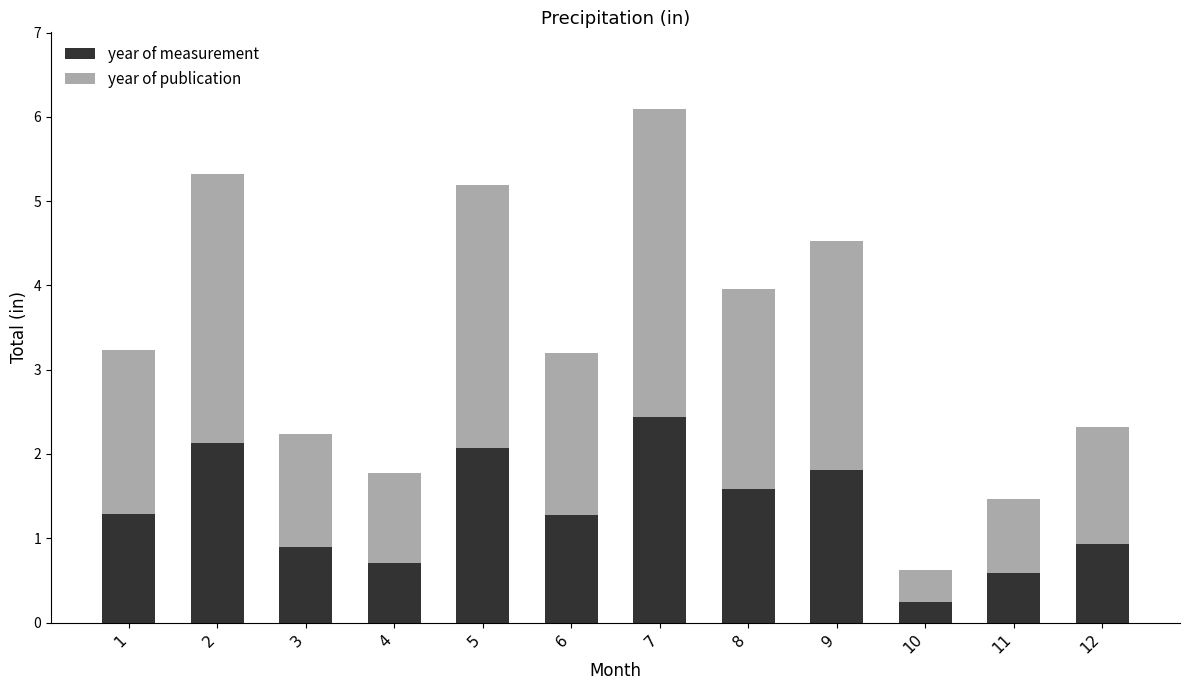

What is the approximate value of year of measurement at 4?

0.7